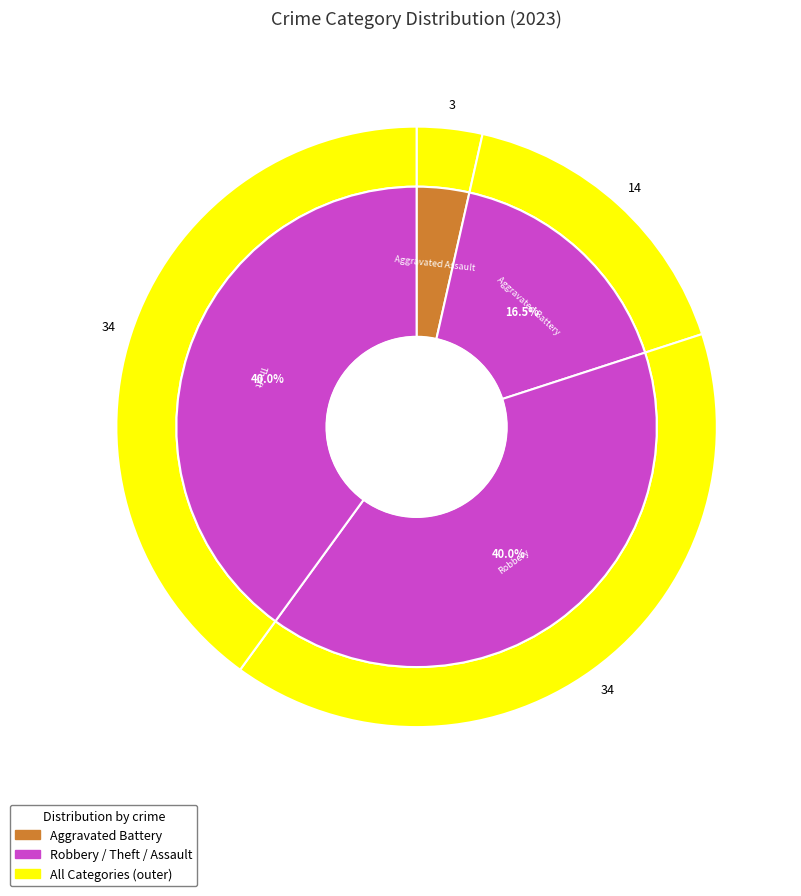

How many segments does this pie chart have?

4